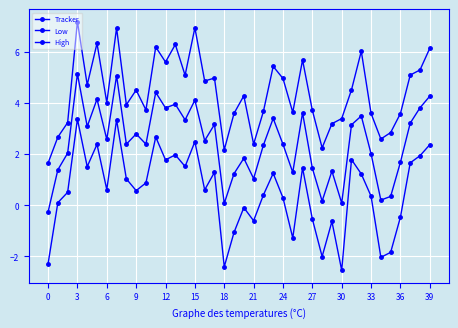

How many lines are shown in the chart?

3